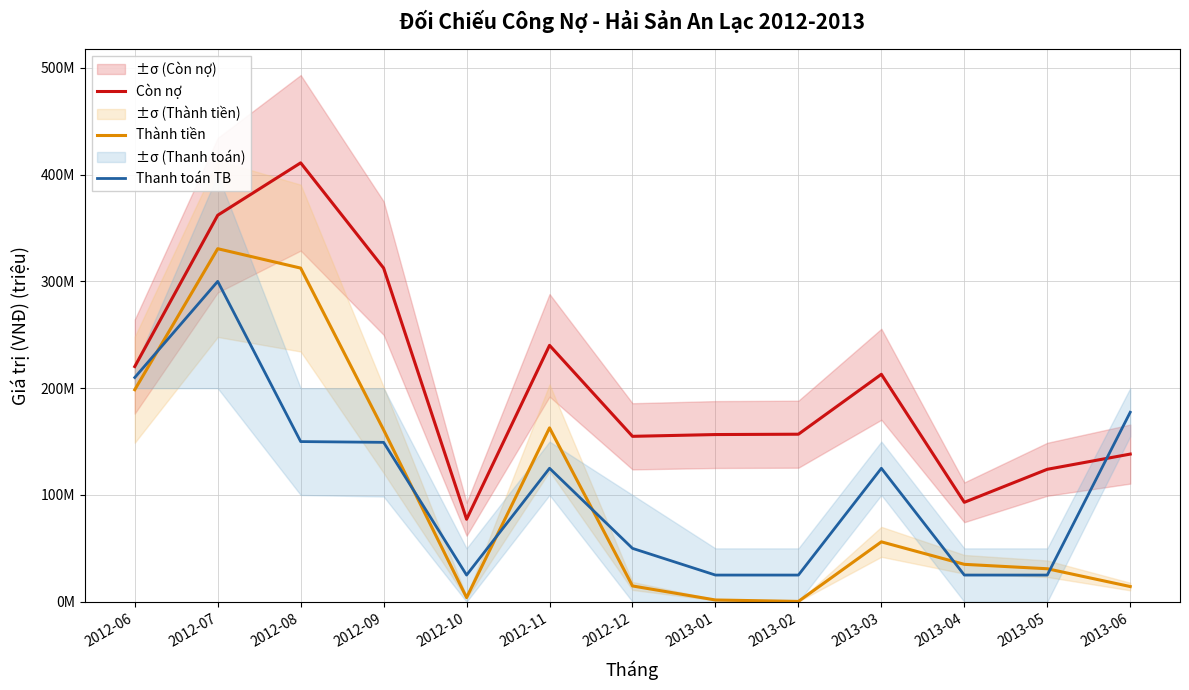

What are all the series names shown in the legend?

Còn nợ, Thành tiền, Thanh toán TB